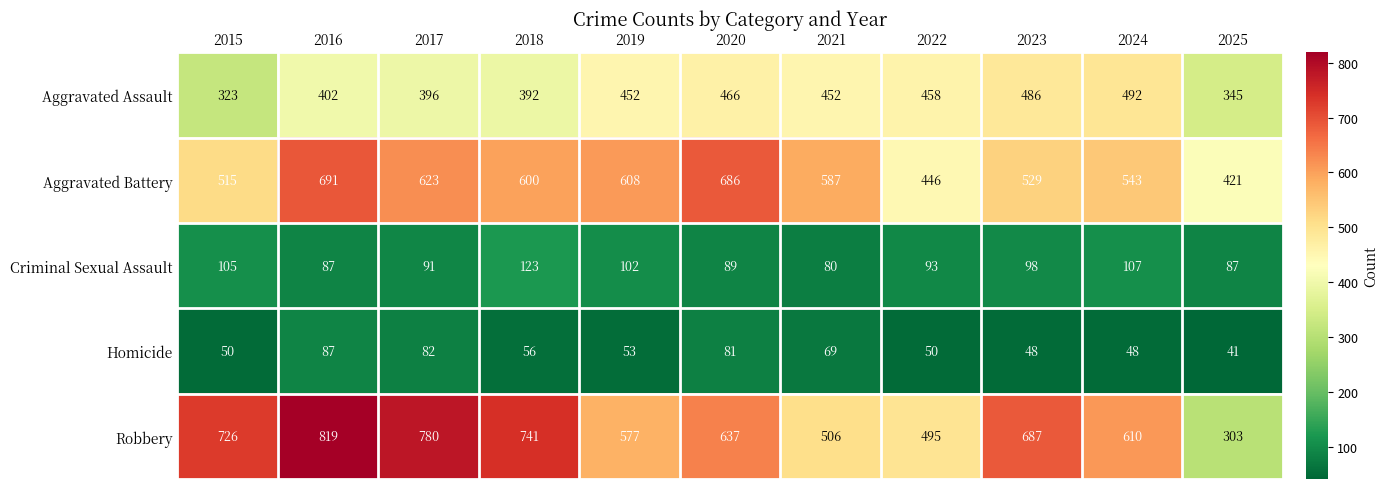

The value of Aggravated Battery at 2025 is 140. True or false?

False